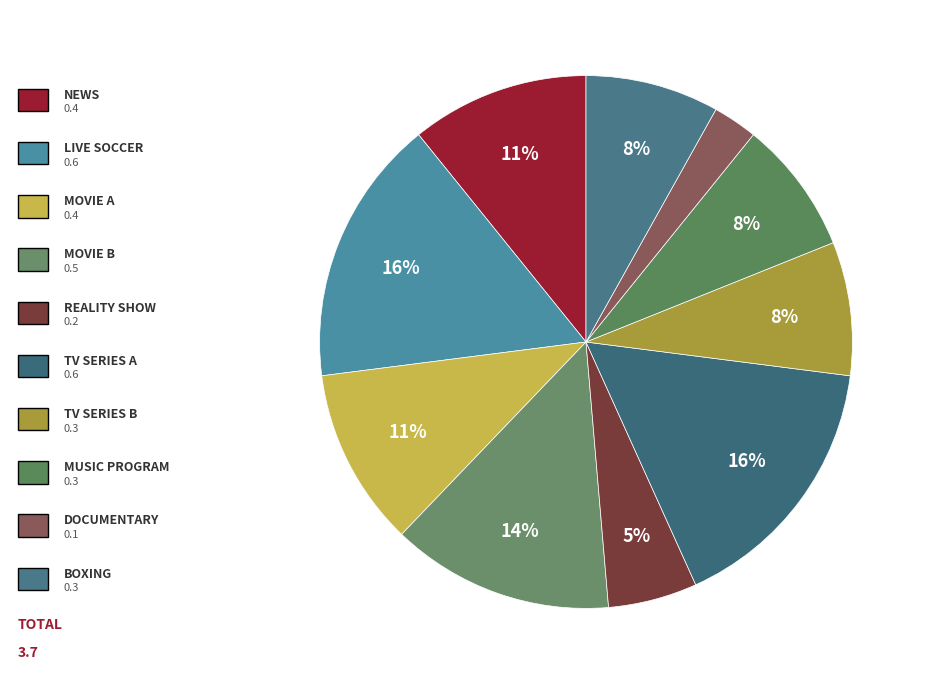

Which slice is the smallest?

documentary